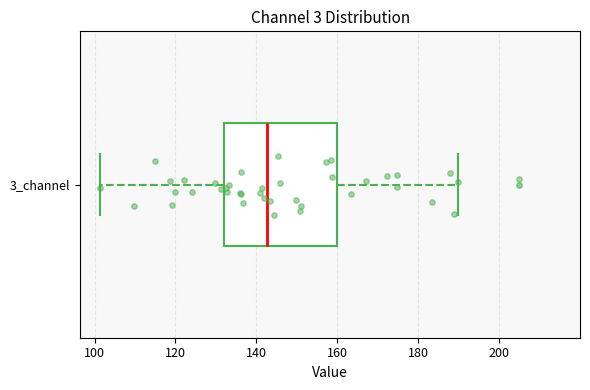

Transcribe this box plot: give where the median line is, the range the box spans, and where the two whiskers end, as read against the x-axis. The values are not printed on the chart, so give them approximately, as read against the axis.

median 142, box 132 to 160, whiskers 102 to 190